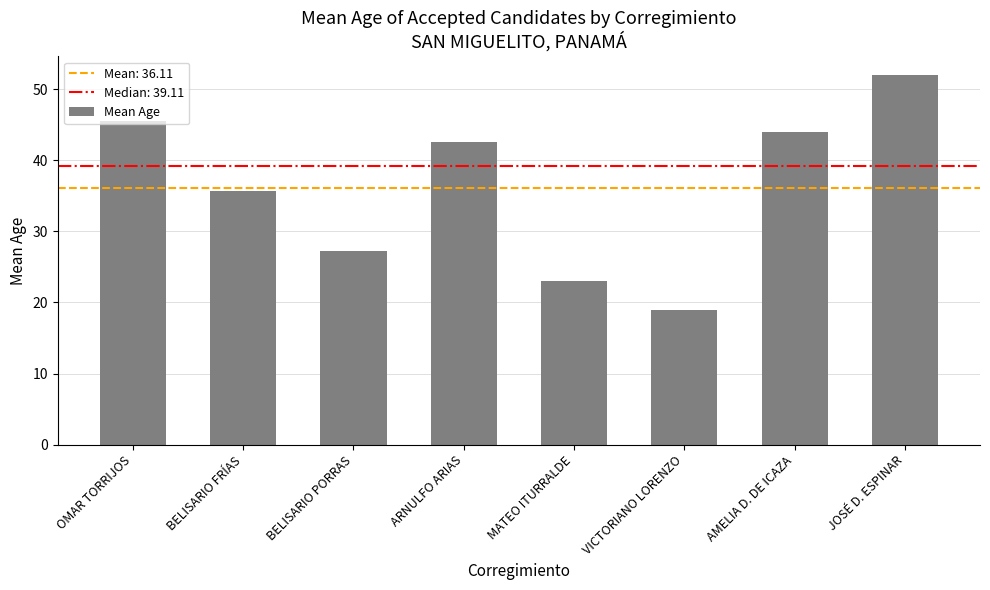

How many series are shown in this chart?

1